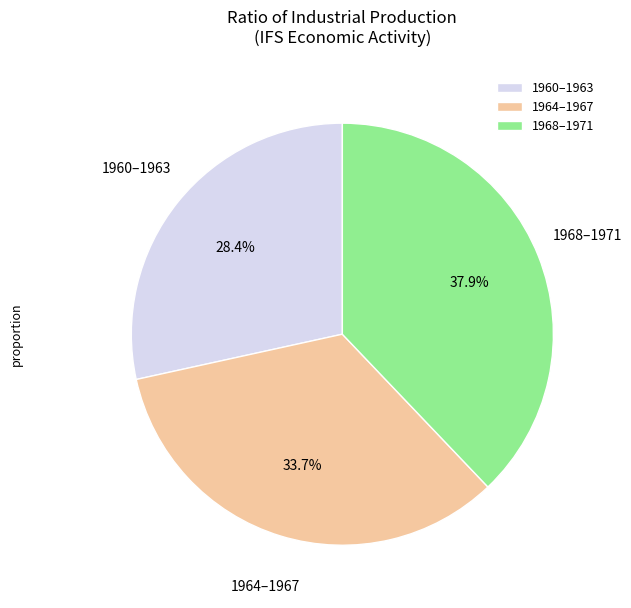

Combined, do 1964–1967 and 1968–1971 account for over 50%?

Yes